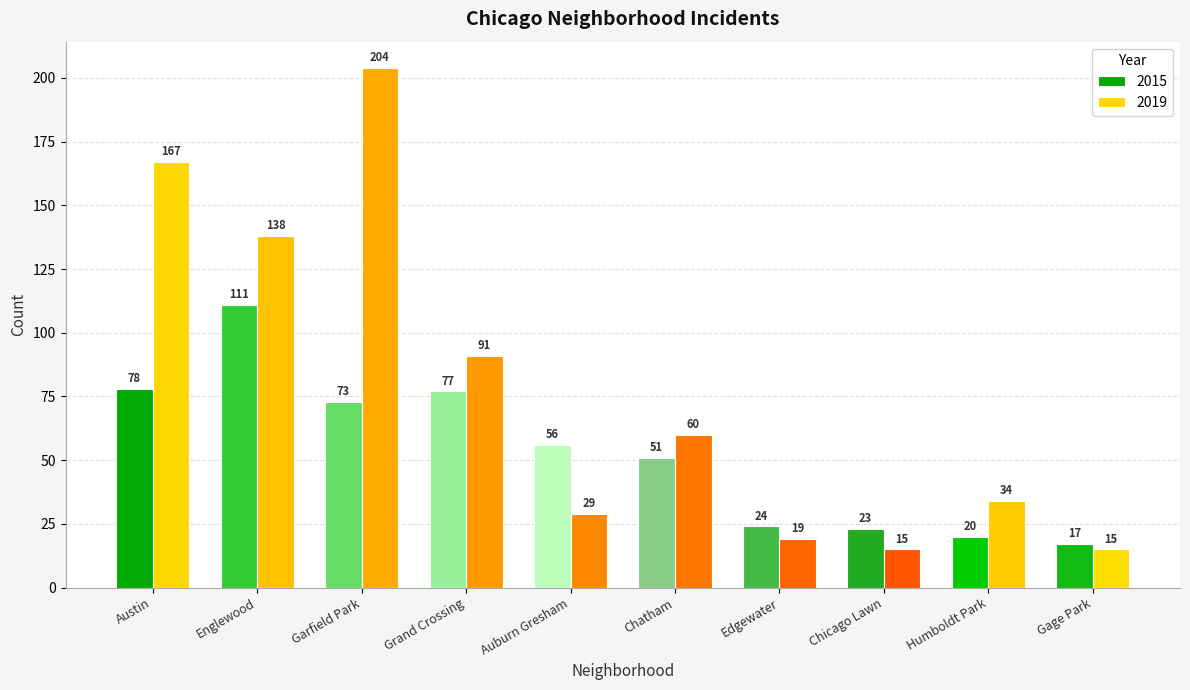

Reading left to right, transcribe all the data shown in this chart.

2015: Austin=78	Englewood=111	Garfield Park=73	Grand Crossing=77	Auburn Gresham=56	Chatham=51	Edgewater=24	Chicago Lawn=23	Humboldt Park=20	Gage Park=17
2019: Austin=167	Englewood=138	Garfield Park=204	Grand Crossing=91	Auburn Gresham=29	Chatham=60	Edgewater=19	Chicago Lawn=15	Humboldt Park=34	Gage Park=15